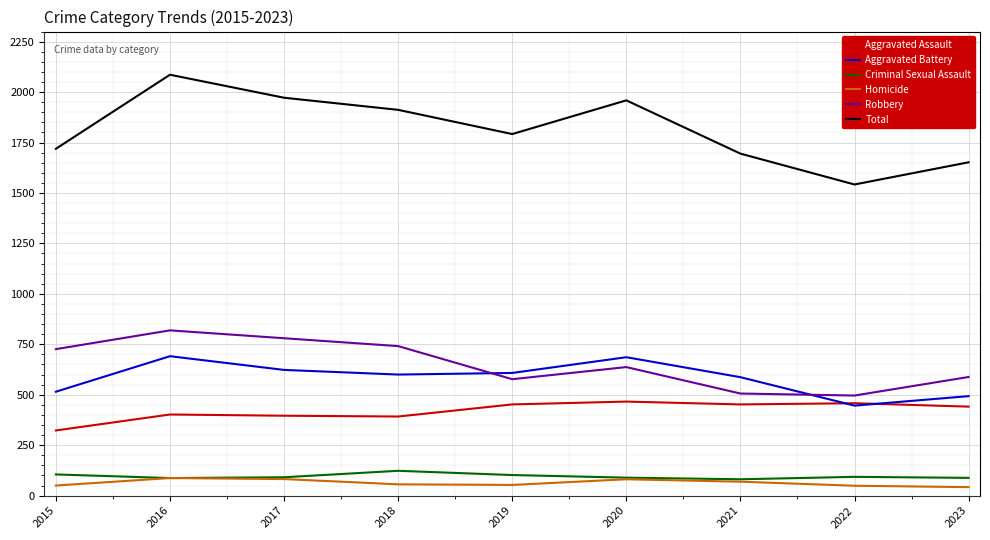

What is the difference between the highest and lowest values at 2015?

1669